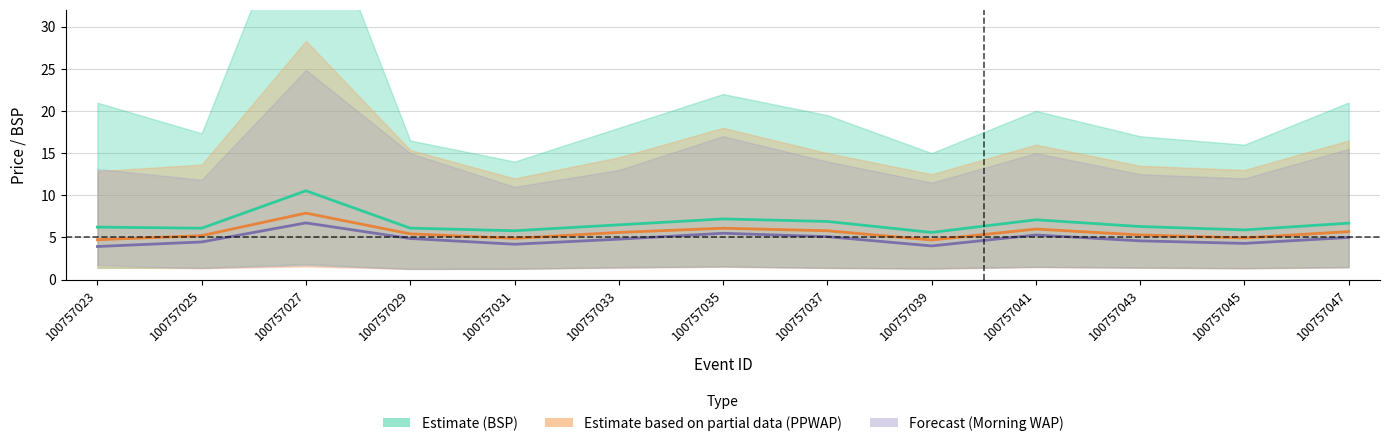

What is the difference between the Estimate (BSP) values at 100757037 and 100757031?

1.1